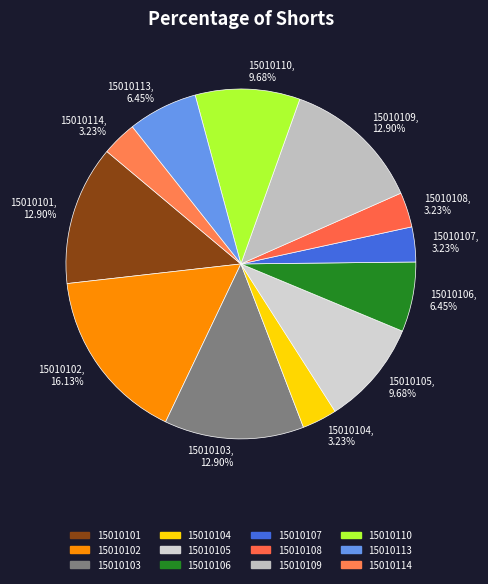

Count the number of slices in the pie.

12